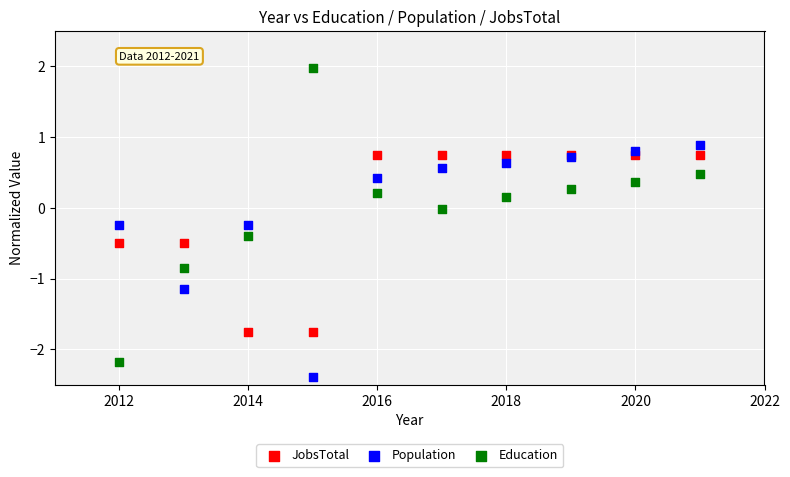

Which series reaches the maximum Y coordinate?

Education